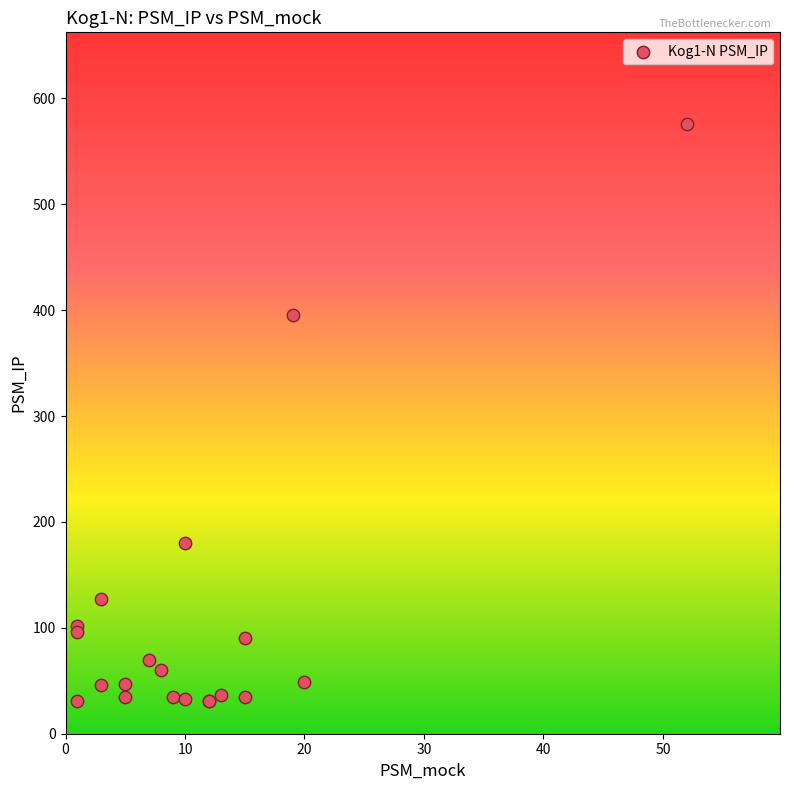

What Y value in the scatter plot is closest to 303?

395